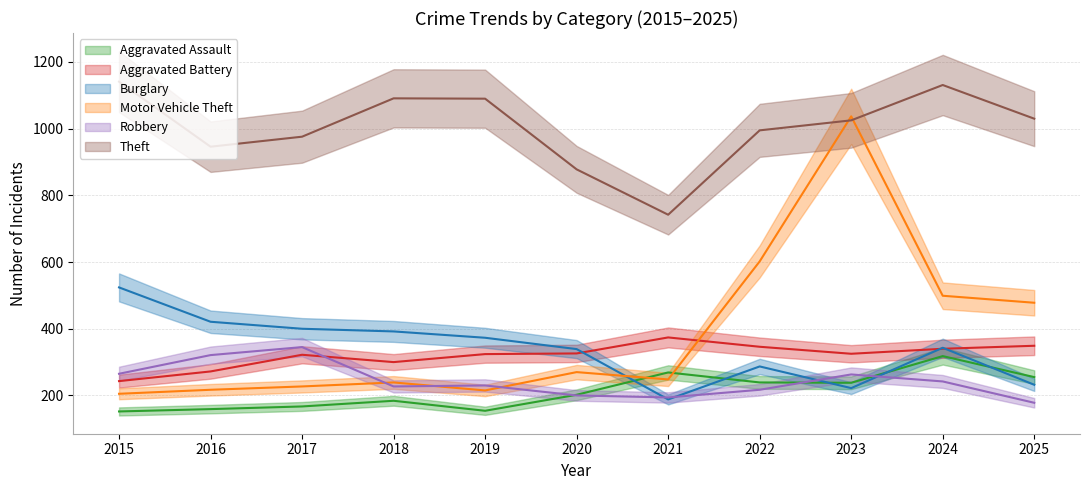

How many interior local peaks does the Motor Vehicle Theft series have?

3